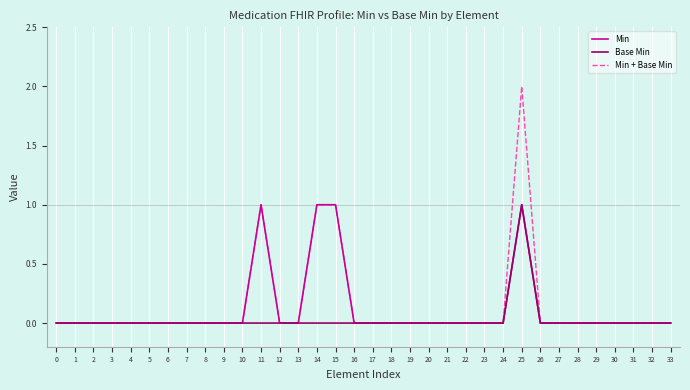

Which series has the widest spread of values?

Min + Base Min